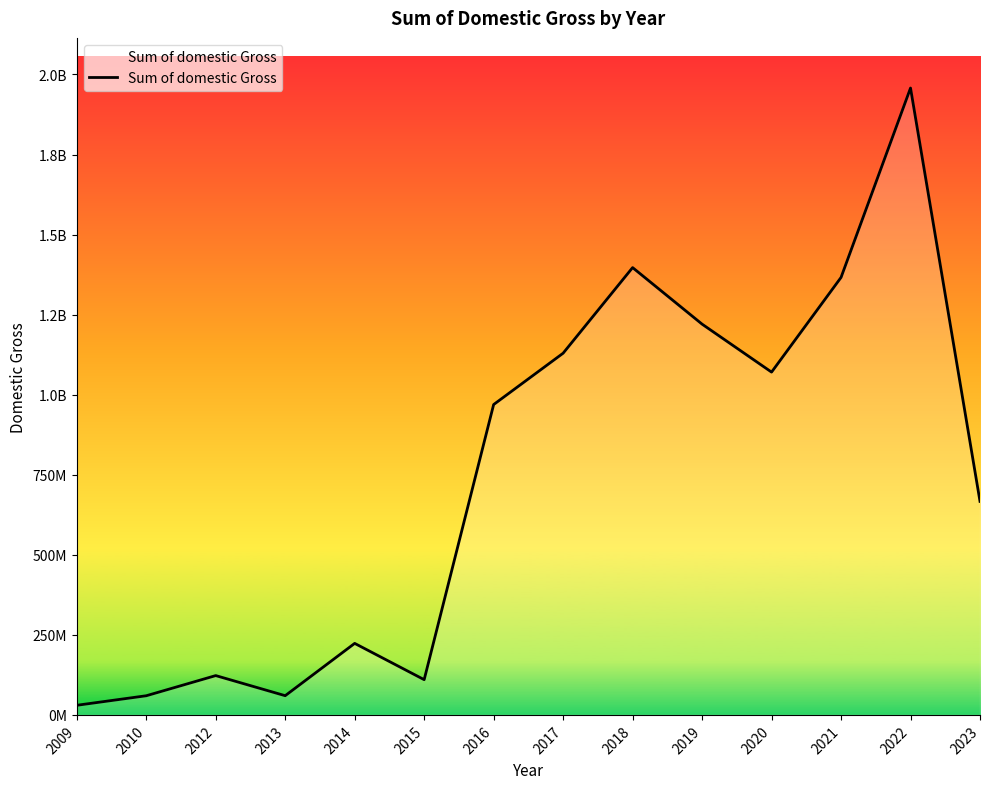

Is this an area chart (filled region under the line)?

Yes